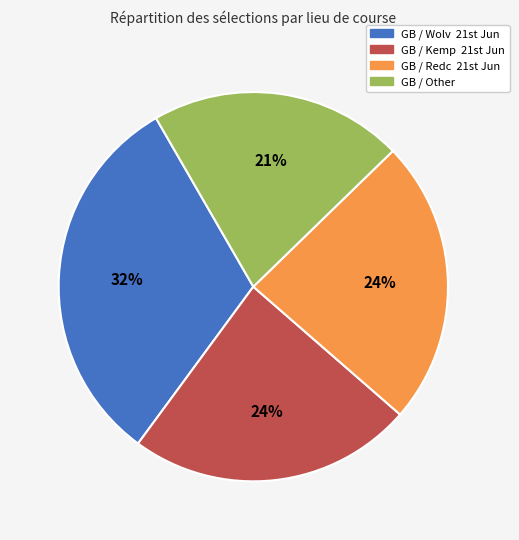

To the nearest percent, what is the average slice percentage?

25%